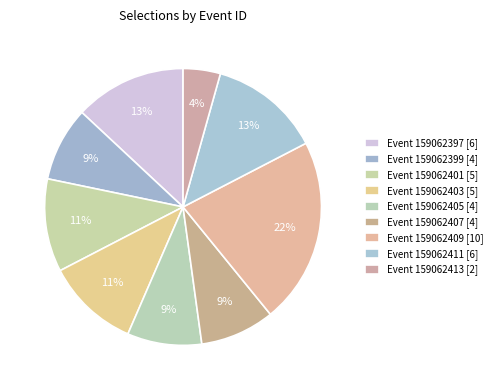

Which slice is the largest?

159062409